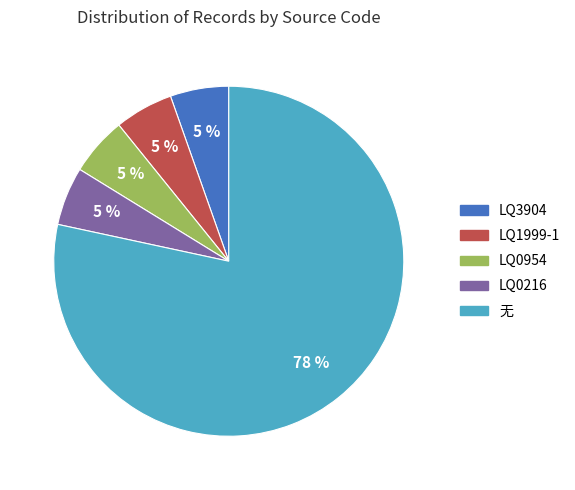

What is the largest slice in the pie chart?

无